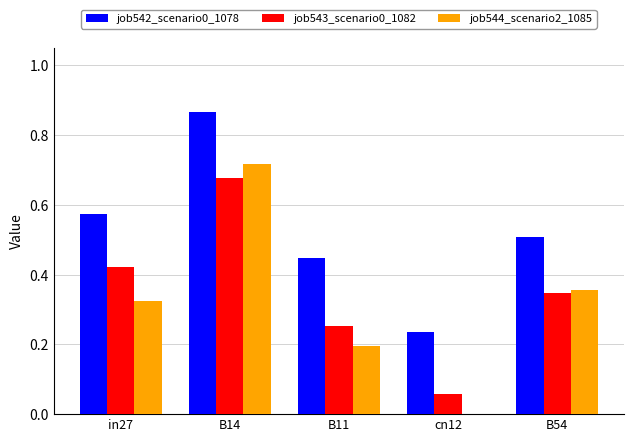

Which category has the highest value in the job543_scenario0_1082 series?

B14